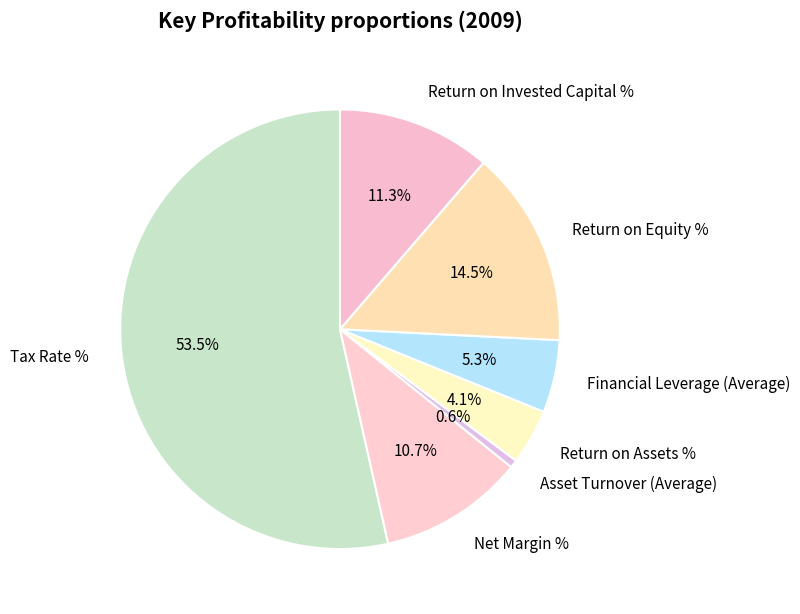

Does Tax Rate % account for over 50% of the chart?

Yes